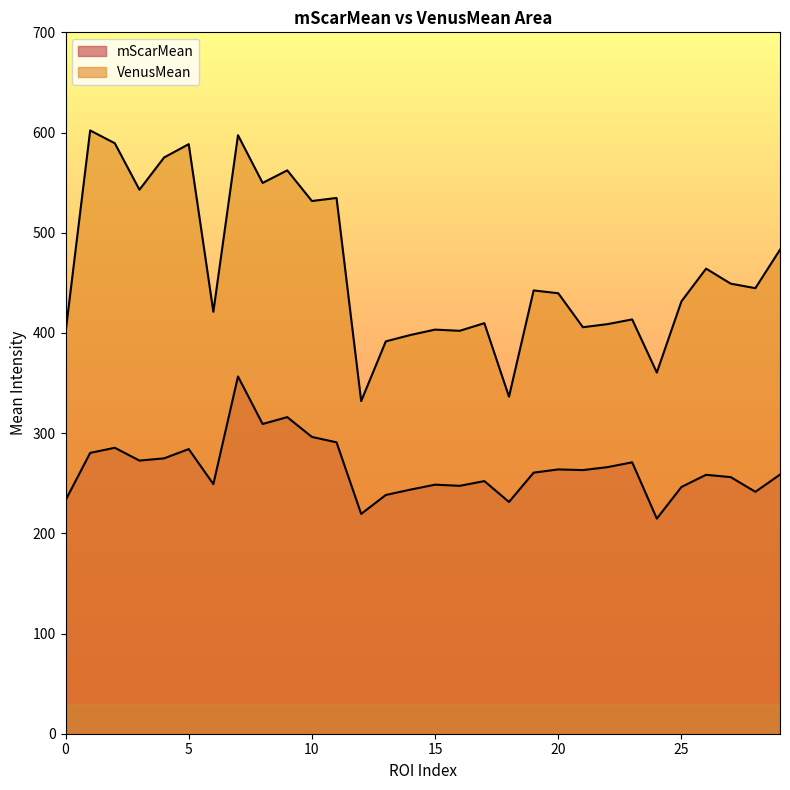

At which category does mScarMean reach its first local peak?

2